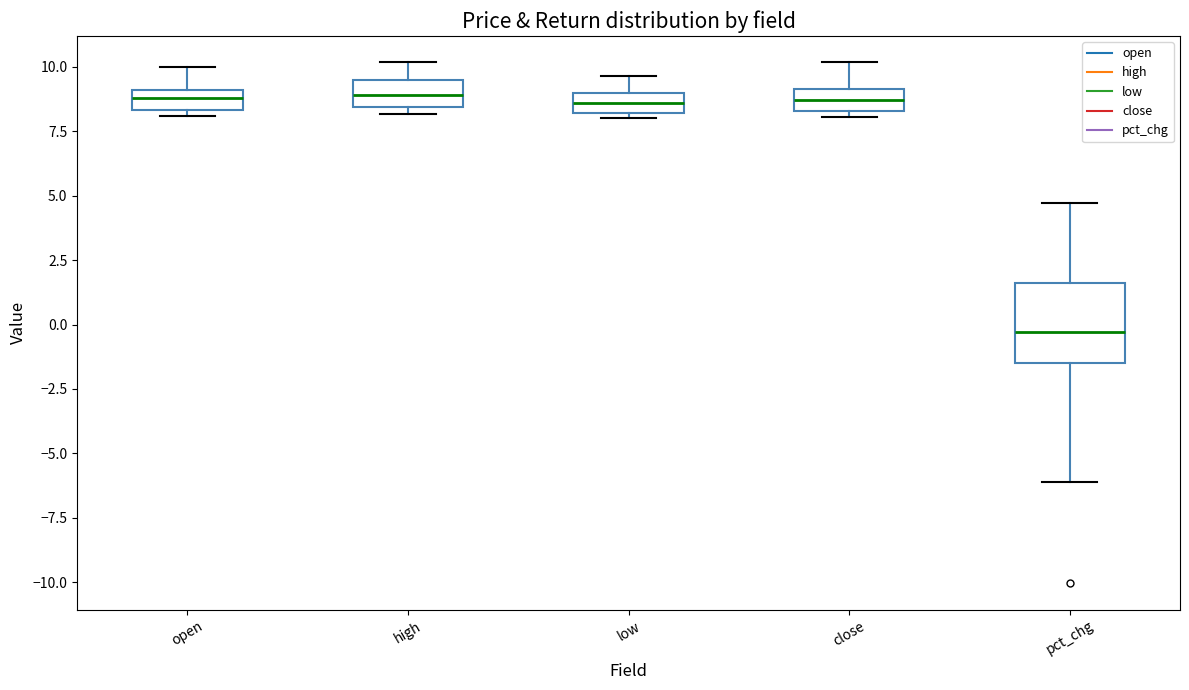

Where does the upper whisker of the box for open end on the y-axis? The values are not printed on the chart, so give them approximately, as read against the axis.

10.0